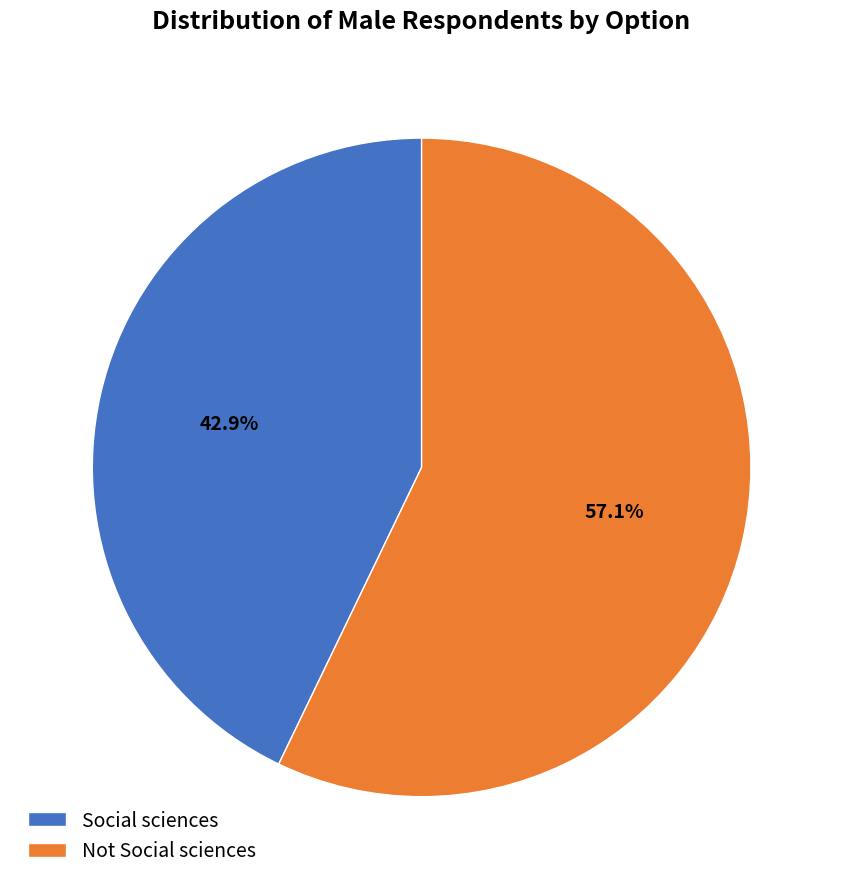

How many segments does this pie chart have?

2